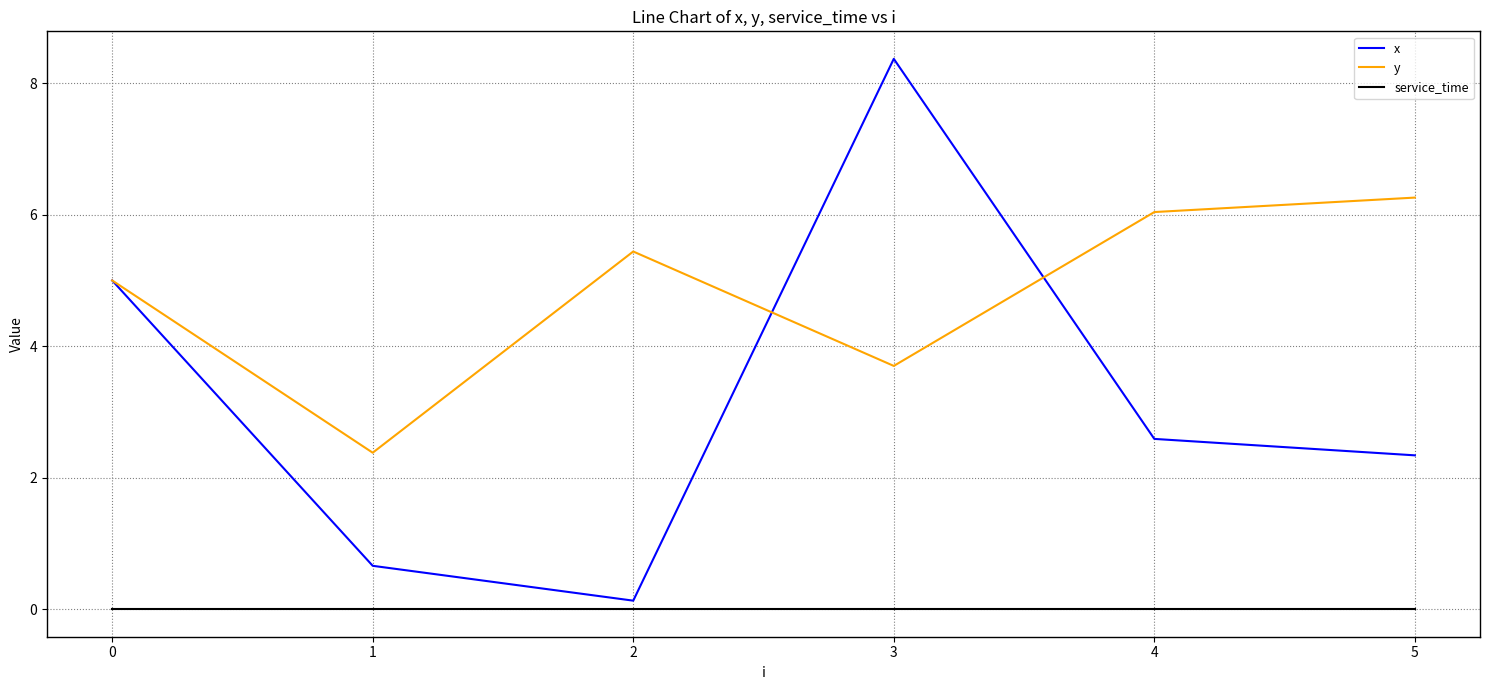

At which category is the sum across all series the highest?

3